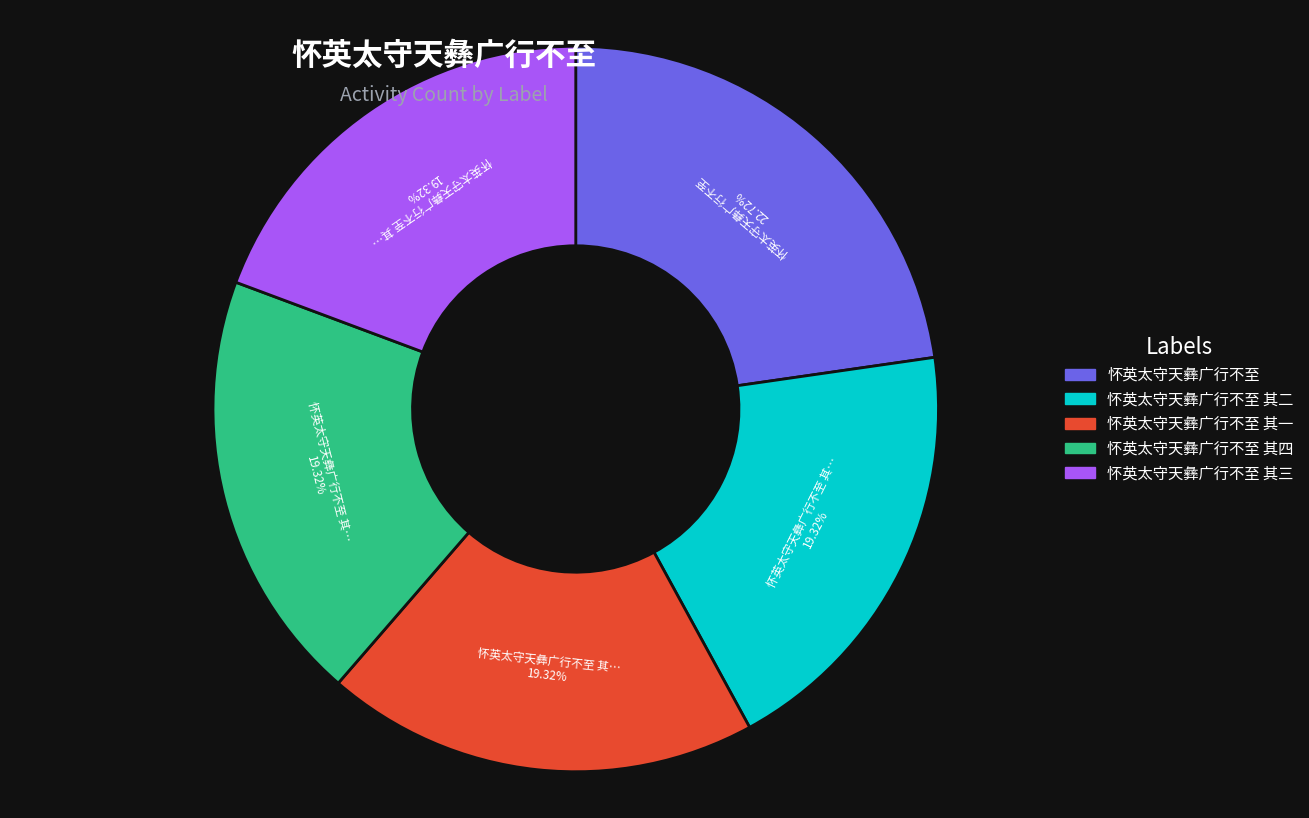

Count the number of slices in the pie.

5